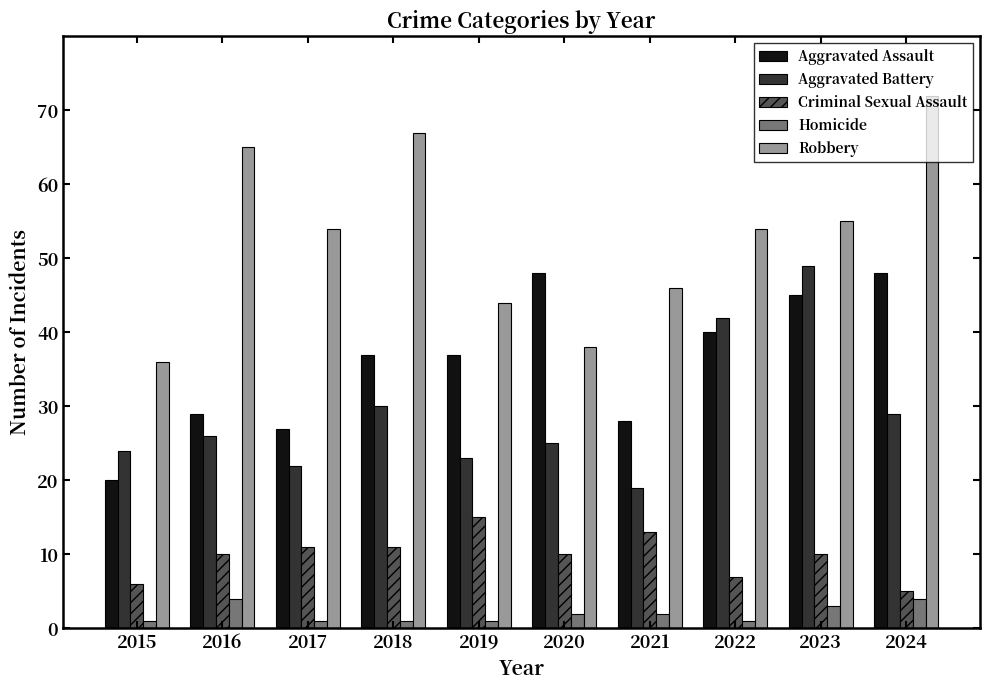

At how many categories does at least one series exceed 7?

10